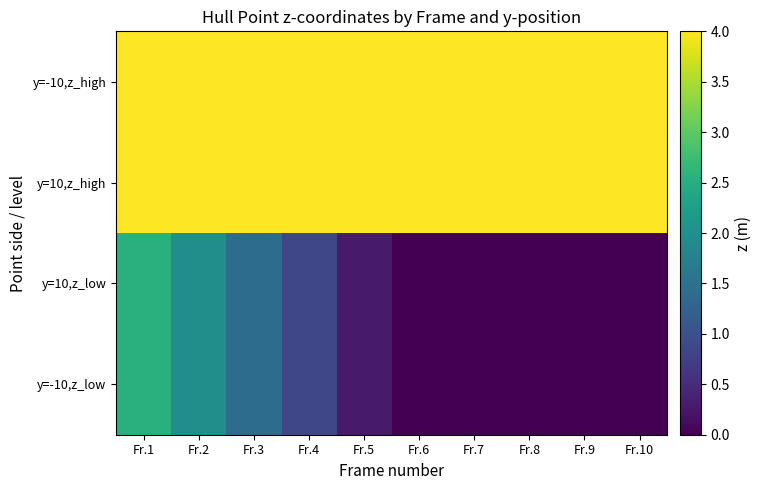

Reading left to right, transcribe all the data shown in this chart.

y=-10,z_low: Fr.1=2.5	Fr.2=2.0	Fr.3=1.4	Fr.4=0.8	Fr.5=0.3	Fr.6=0.0	Fr.7=0.0	Fr.8=0.0	Fr.9=0.0	Fr.10=0.0
y=10,z_low: Fr.1=2.5	Fr.2=2.0	Fr.3=1.4	Fr.4=0.8	Fr.5=0.3	Fr.6=0.0	Fr.7=0.0	Fr.8=0.0	Fr.9=0.0	Fr.10=0.0
y=10,z_high: Fr.1=4.0	Fr.2=4.0	Fr.3=4.0	Fr.4=4.0	Fr.5=4.0	Fr.6=4.0	Fr.7=4.0	Fr.8=4.0	Fr.9=4.0	Fr.10=4.0
y=-10,z_high: Fr.1=4.0	Fr.2=4.0	Fr.3=4.0	Fr.4=4.0	Fr.5=4.0	Fr.6=4.0	Fr.7=4.0	Fr.8=4.0	Fr.9=4.0	Fr.10=4.0